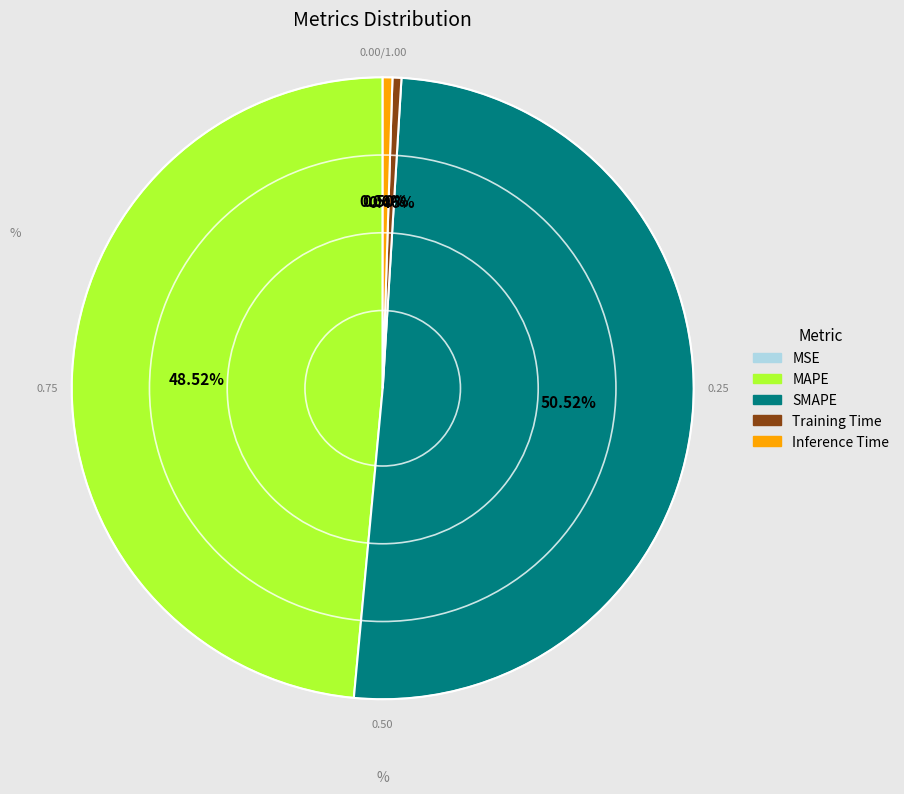

Combined, what portion of the pie is Inference Time and MAPE?

49.0%